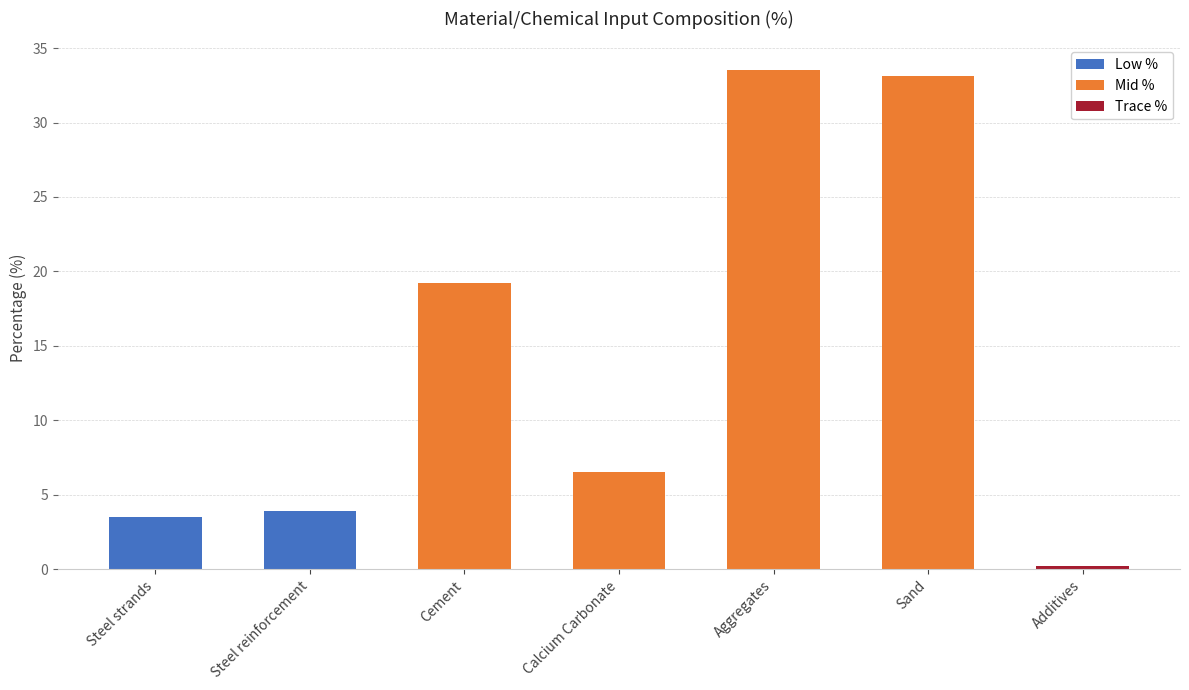

At which category does the chart reach its minimum across all series?

Additives